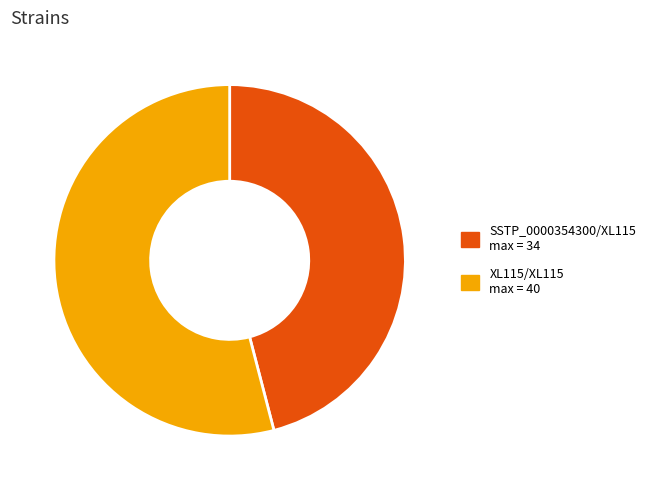

Do SSTP_0000354300/XL115 and XL115/XL115 together represent more than half of the pie?

Yes